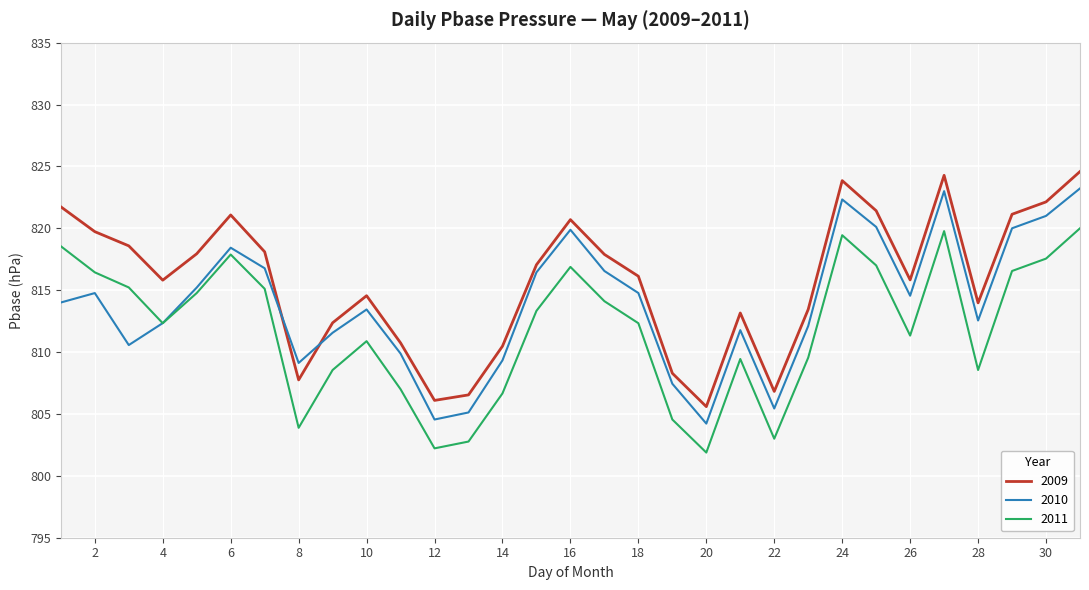

How many values in the 2011 series are below 812?

14